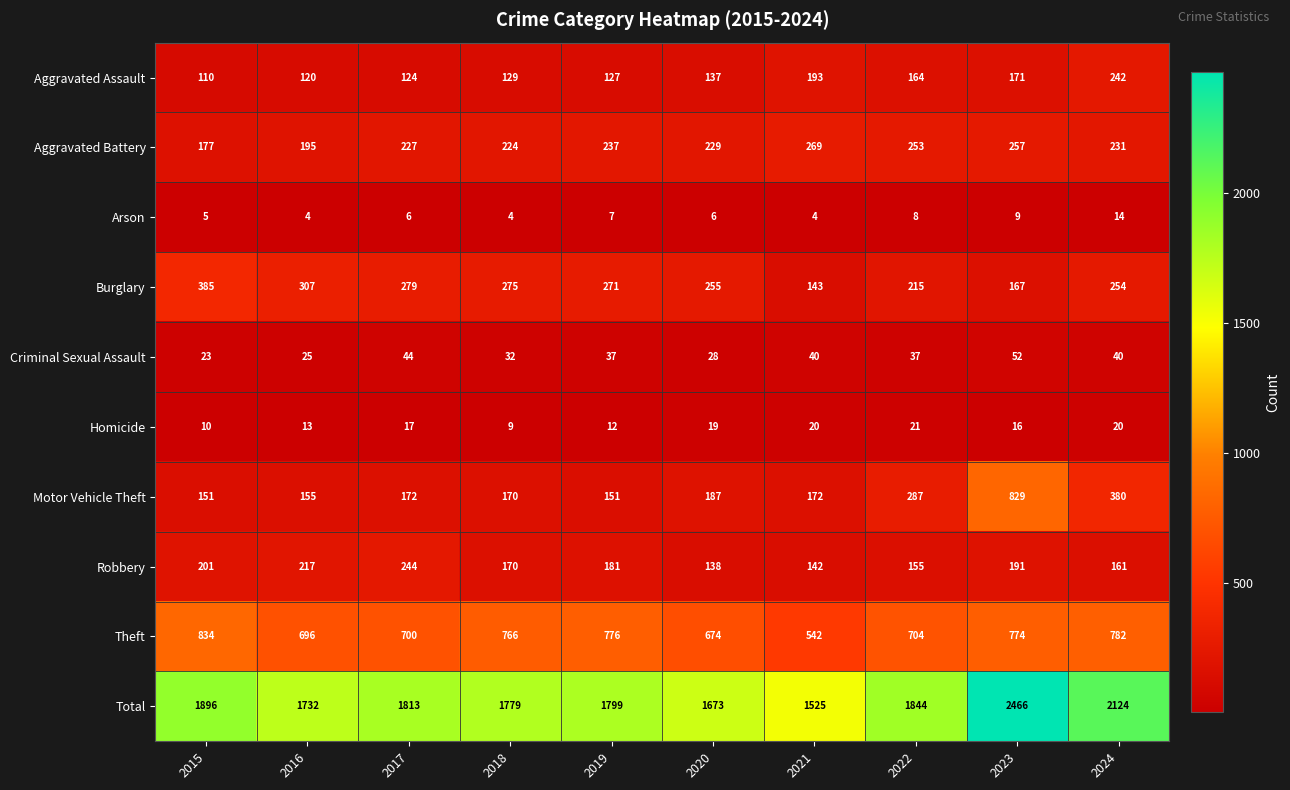

Which series changed the most between 2020 and 2022?

Total